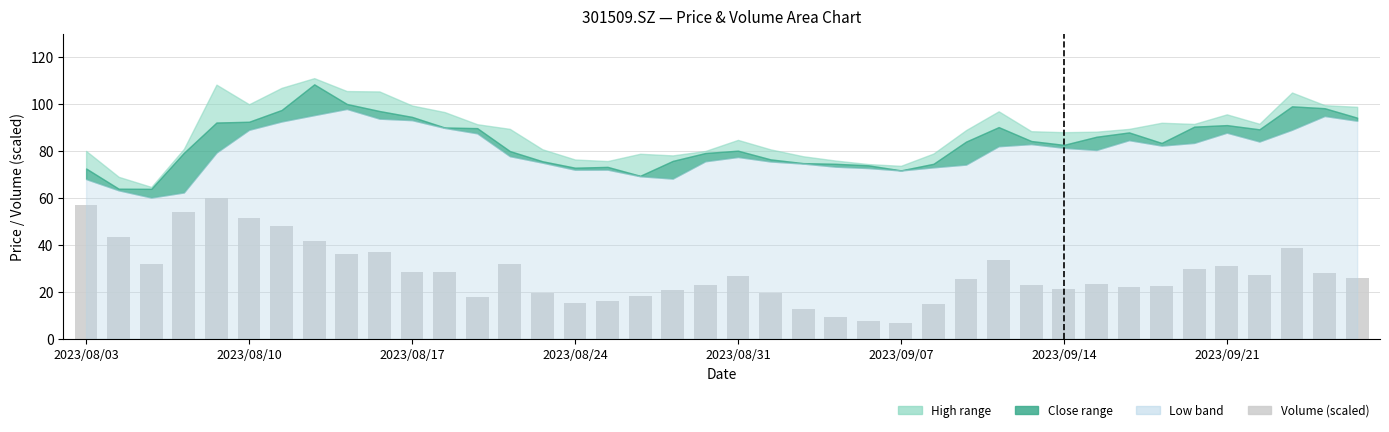

Does the chart contain any negative values?

No